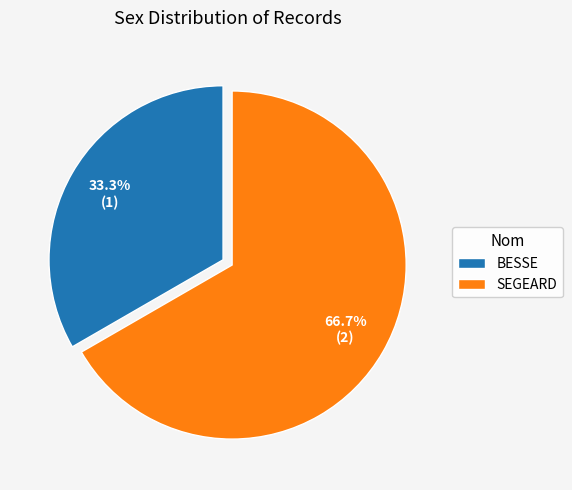

What is the smallest slice in the pie chart?

BESSE